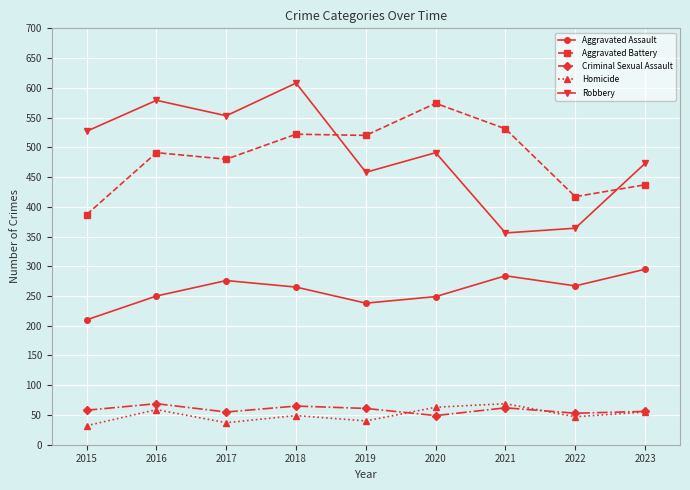

How many interior local valleys does the Robbery series have?

3